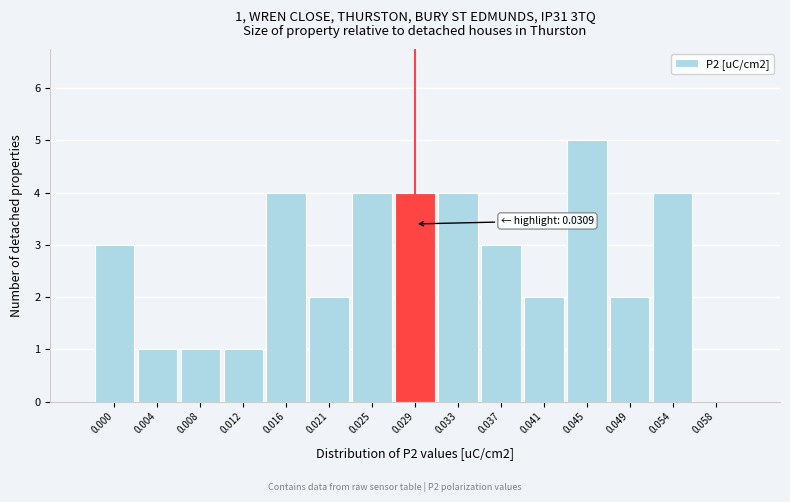

Reading left to right, list all the values displayed in this chart.

0.000=3	0.004=1	0.008=1	0.012=1	0.016=4	0.021=2	0.025=4	0.029=4	0.033=4	0.037=3	0.041=2	0.045=5	0.049=2	0.054=4	0.058=0